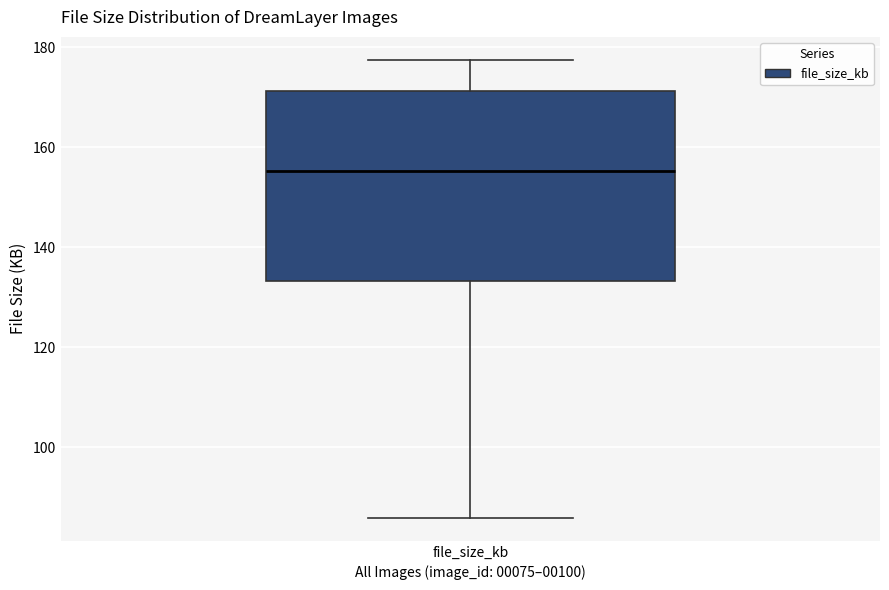

Read this box plot against the y-axis: the position of the median line, the range covered by the box, and the ends of both whiskers. The values are not printed on the chart, so give them approximately, as read against the axis.

median 156, box 134 to 172, whiskers 86 to 178